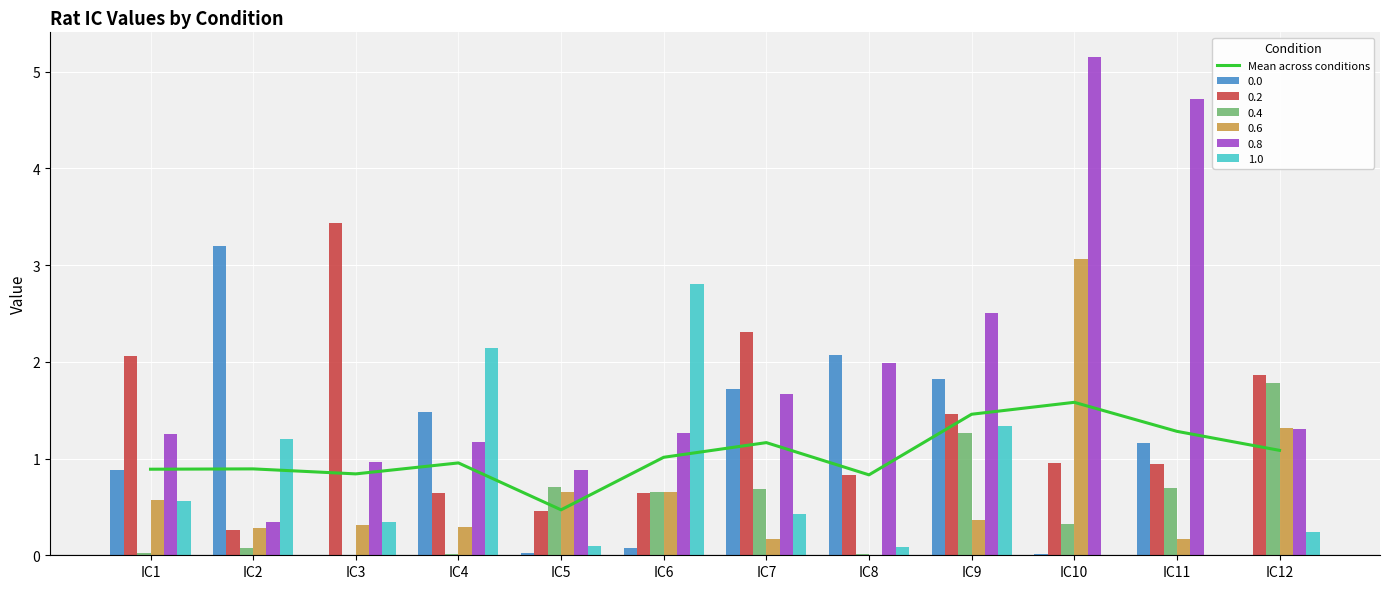

How many data points are above 1?

6